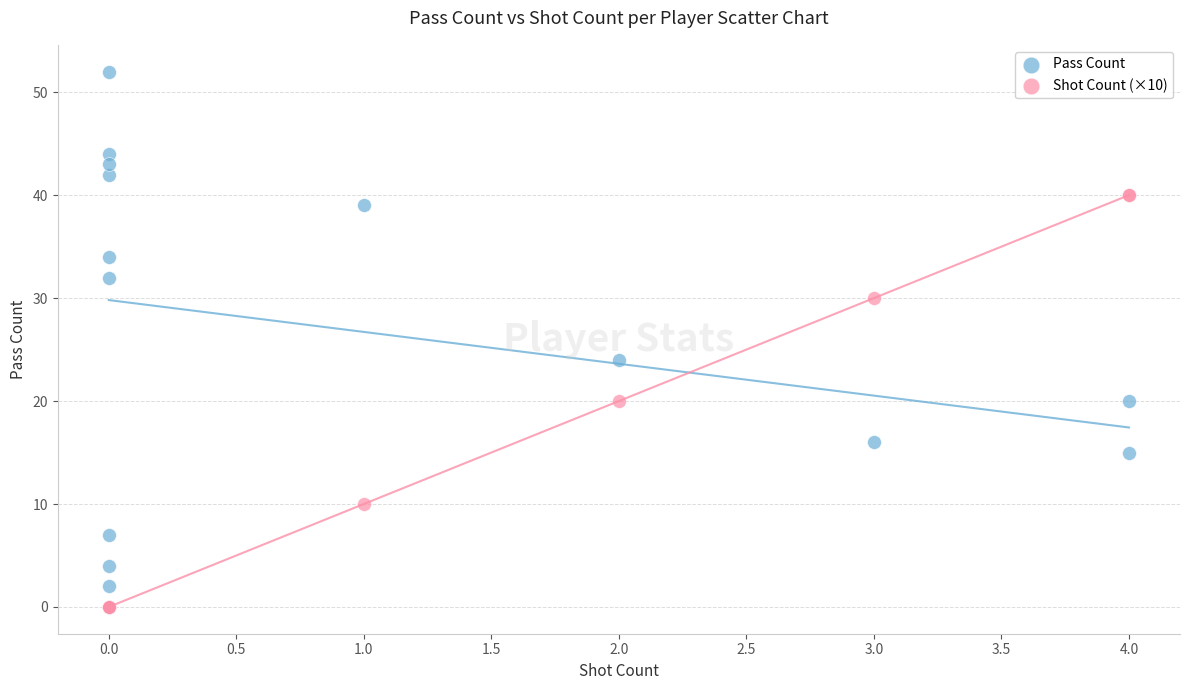

Which series reaches the maximum Y coordinate?

Pass Count